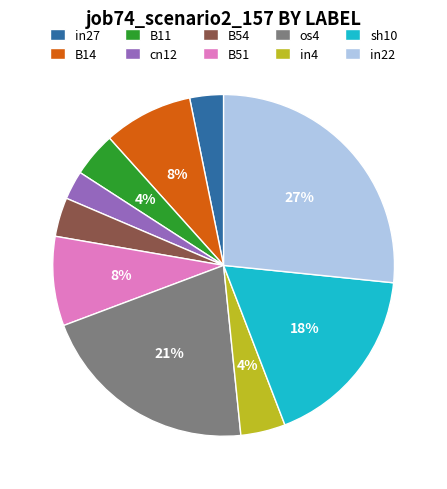

How many segments does this pie chart have?

10